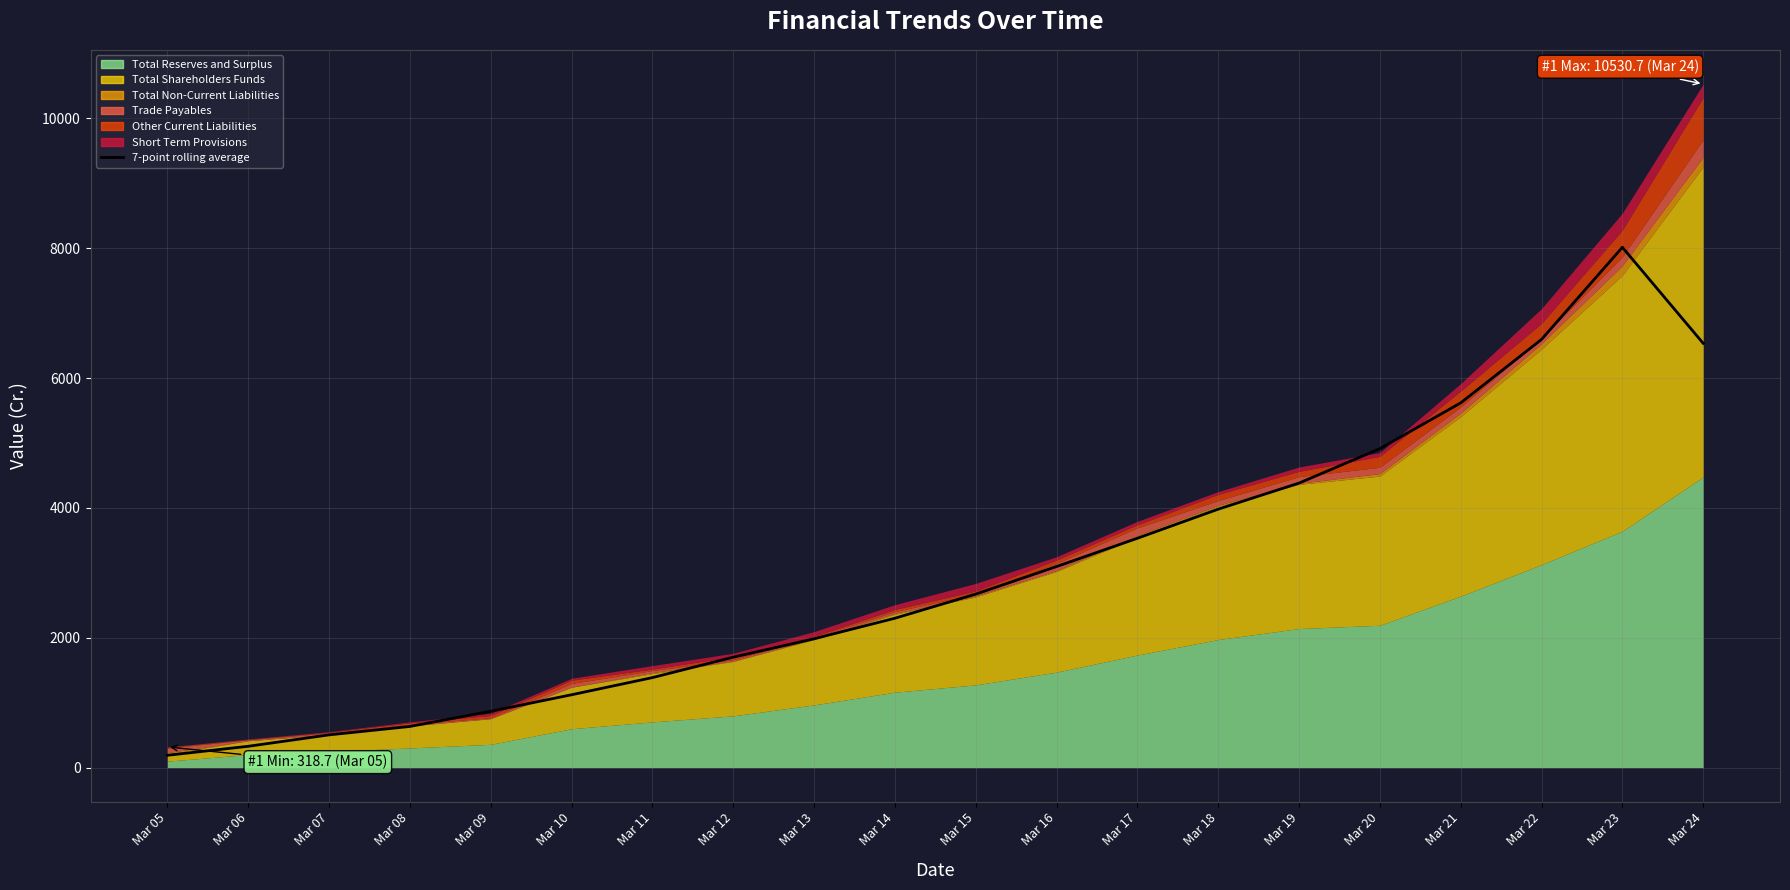

Does the chart display data point markers on the line(s)?

No